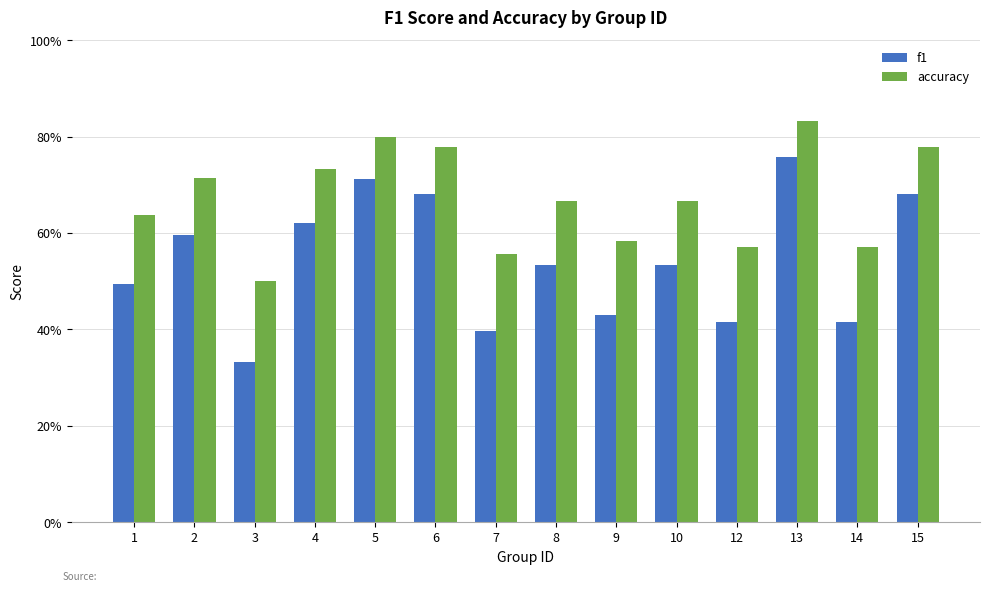

At 15, list the series in order from largest to smallest.

accuracy, f1